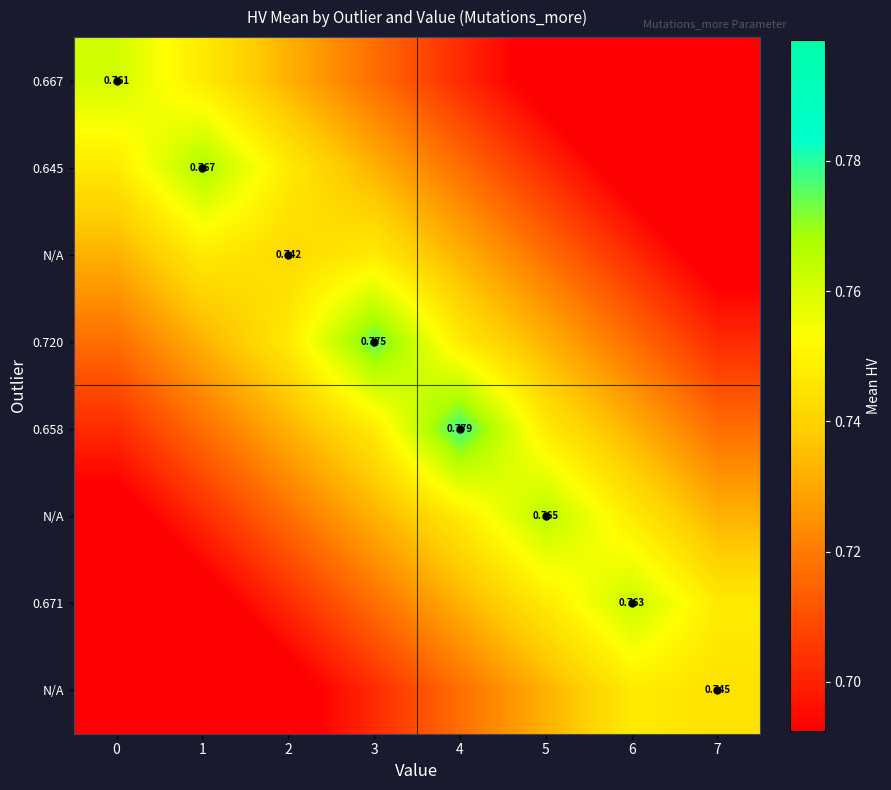

What is the difference between the highest and lowest values at 4?

0.1